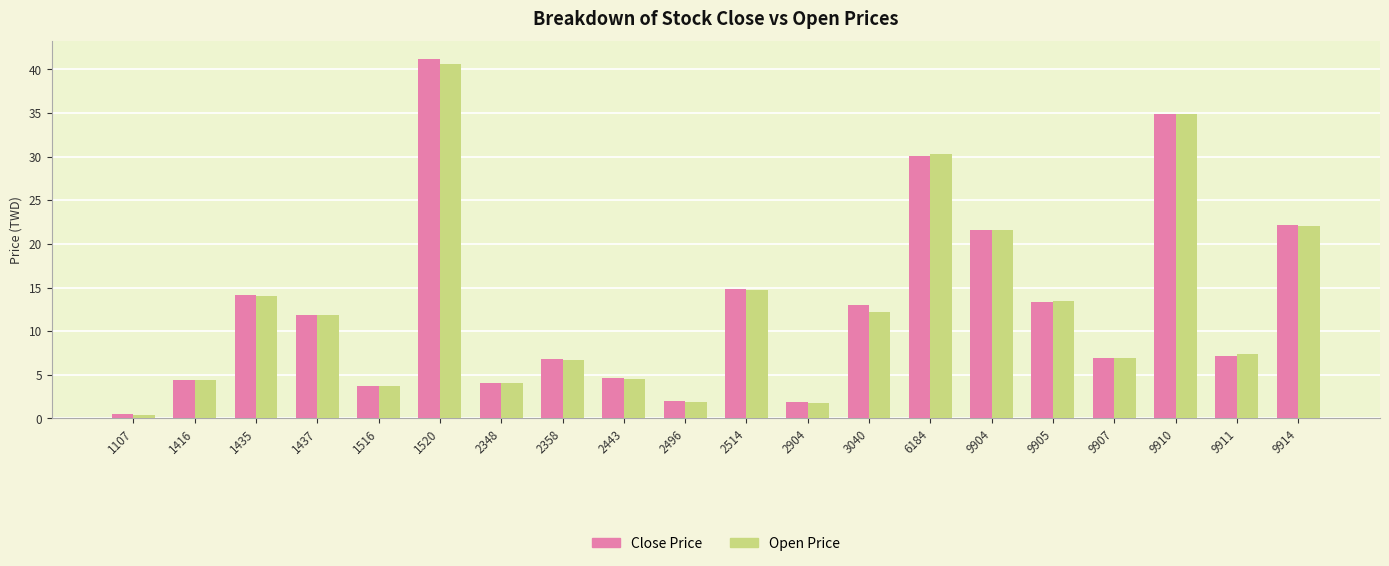

Is it true that Close Price equals 34.9 at 9910?

True